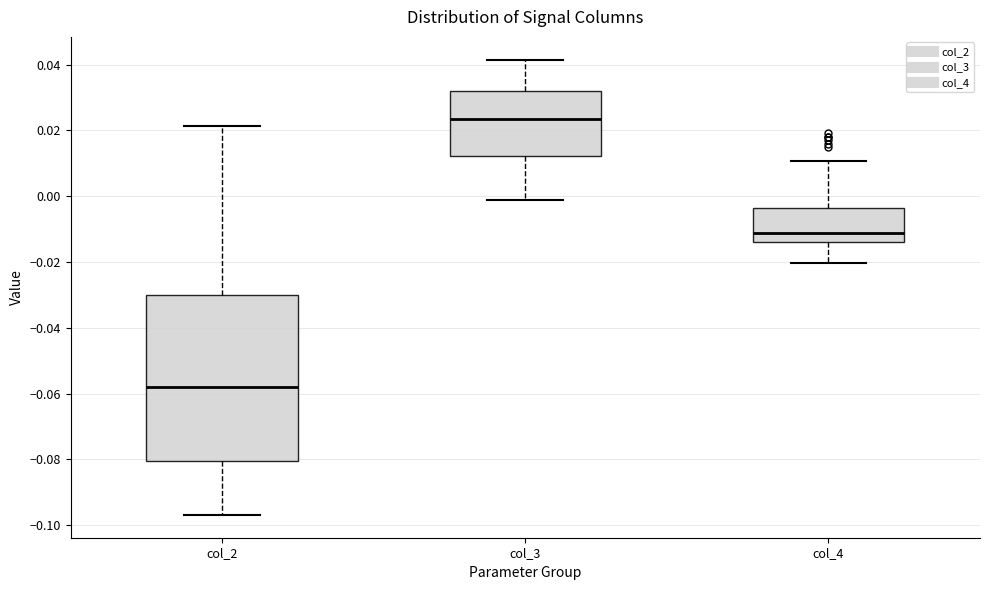

Reading left to right, transcribe this box plot: for each box, give where its median line is, the range the box spans, and where its two whiskers end, as read against the y-axis. The values are not printed on the chart, so give them approximately, as read against the axis.

col_2: median -0.058, box -0.080 to -0.030, whiskers -0.096 to 0.022
col_3: median 0.024, box 0.012 to 0.032, whiskers -0.002 to 0.042
col_4: median -0.012, box -0.014 to -0.004, whiskers -0.020 to 0.010